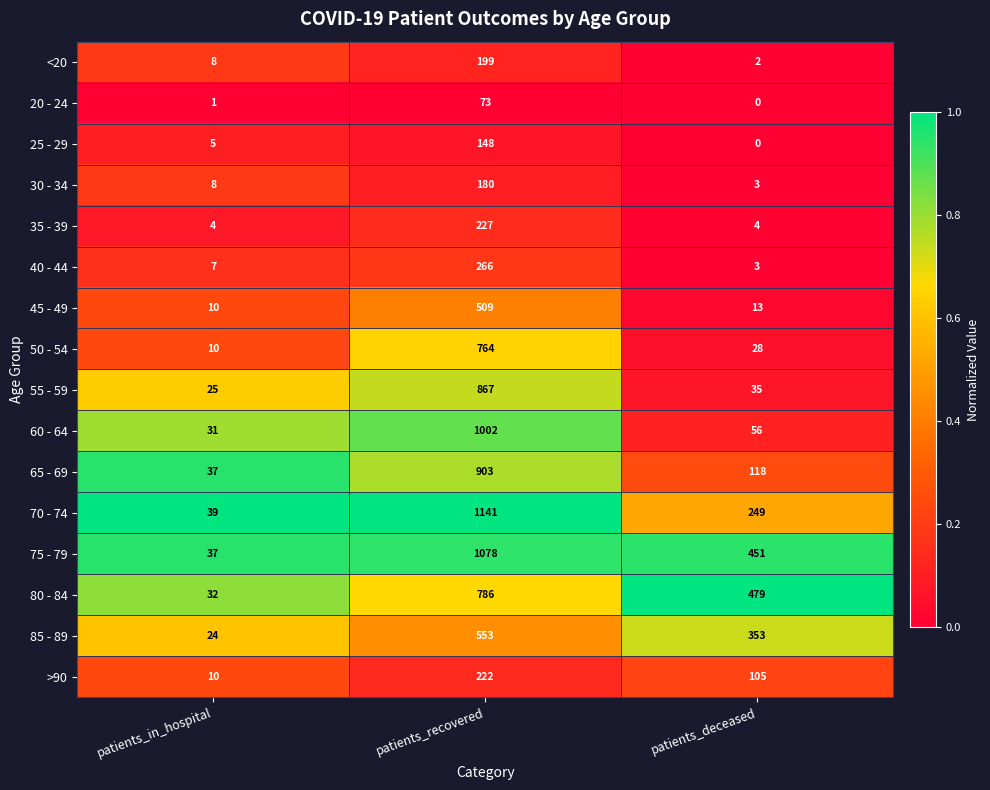

Which label corresponds to the smallest value in the chart?

patients_deceased